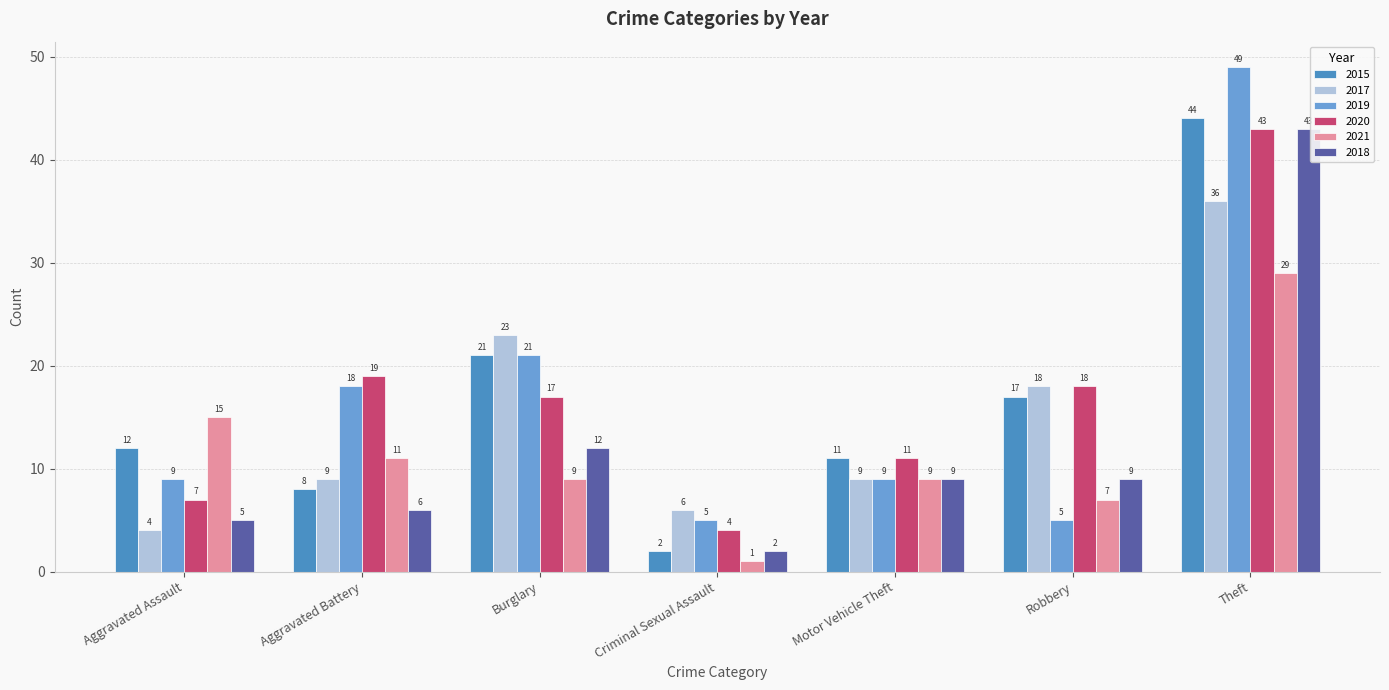

Between Criminal Sexual Assault and Robbery, which series saw the biggest shift?

2015